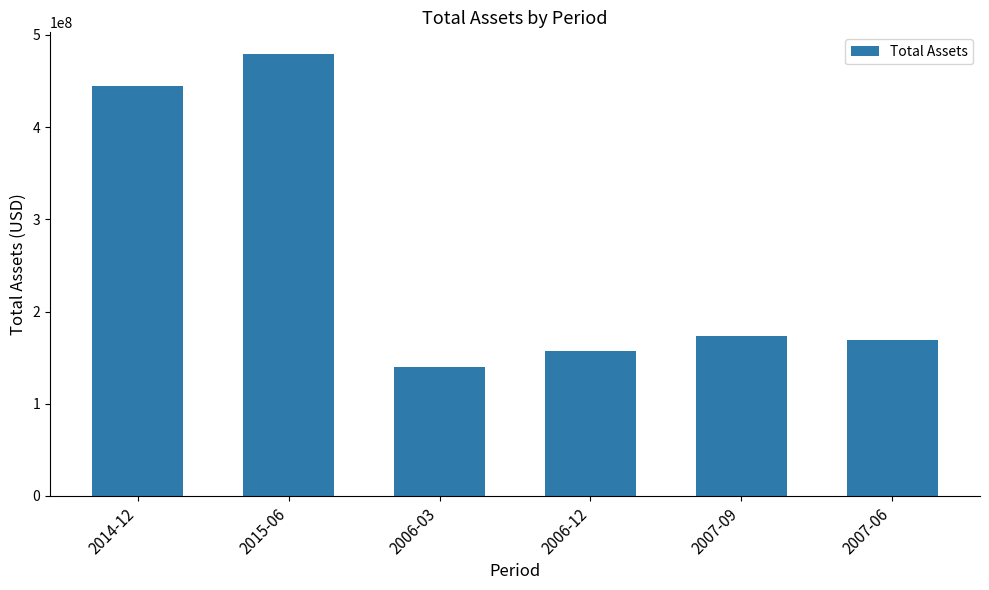

The chart shows a value of 157211000 at 2006-12. True or false?

True